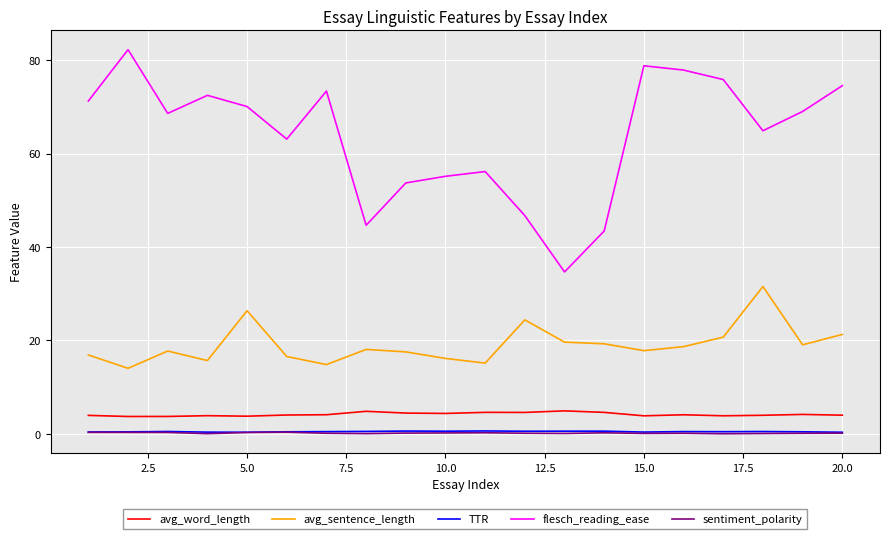

True or false: avg_sentence_length and TTR cross at least once.

False